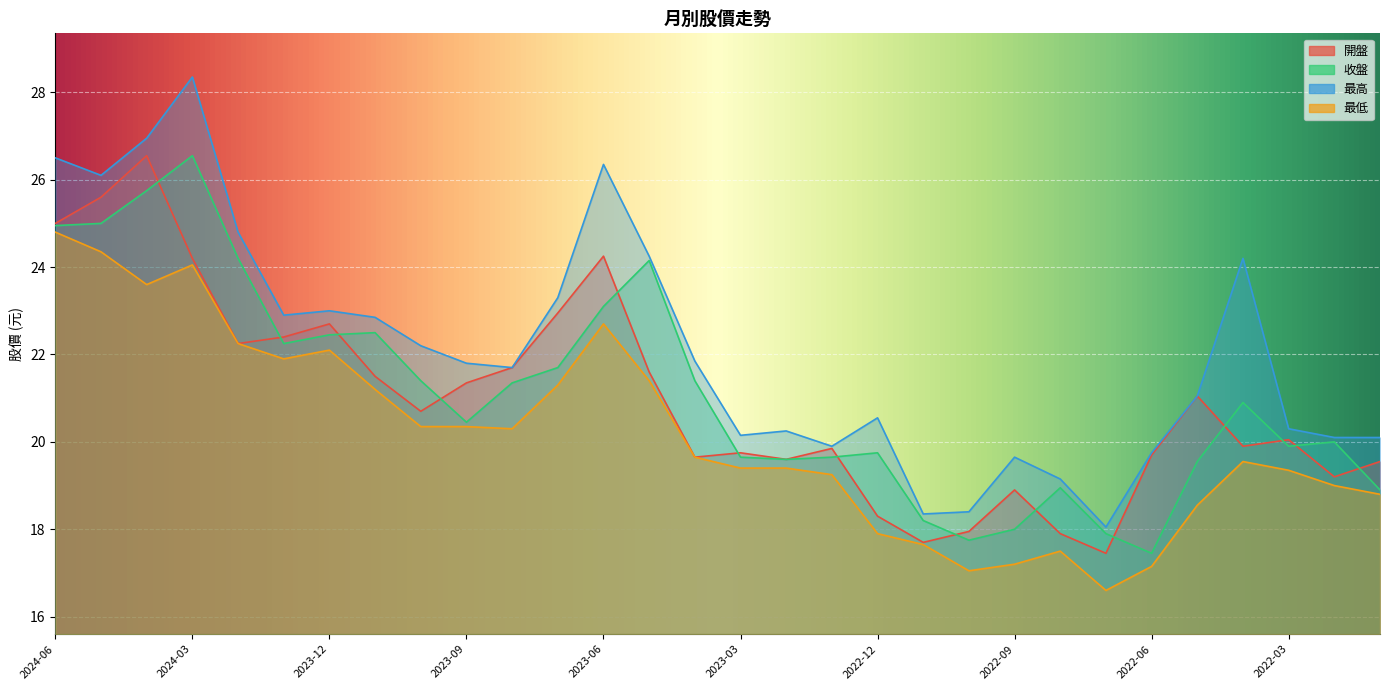

True or false: 最低 and 收盤 cross at least once.

False